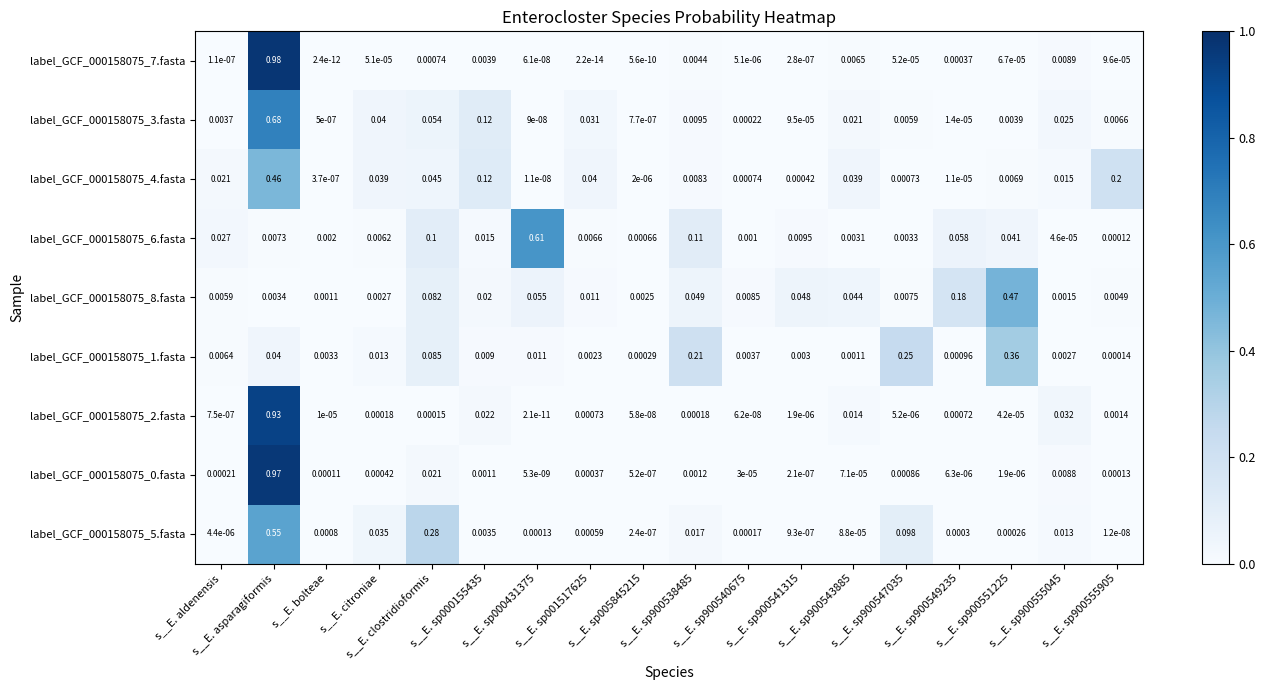

Which series has the largest total across all categories?

label_GCF_000158075_7.fasta